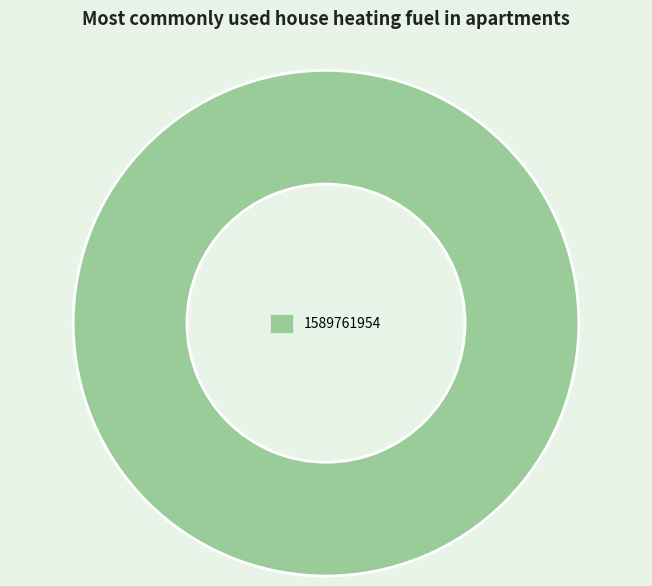

Rank the categories by value from highest to lowest.

1589761954